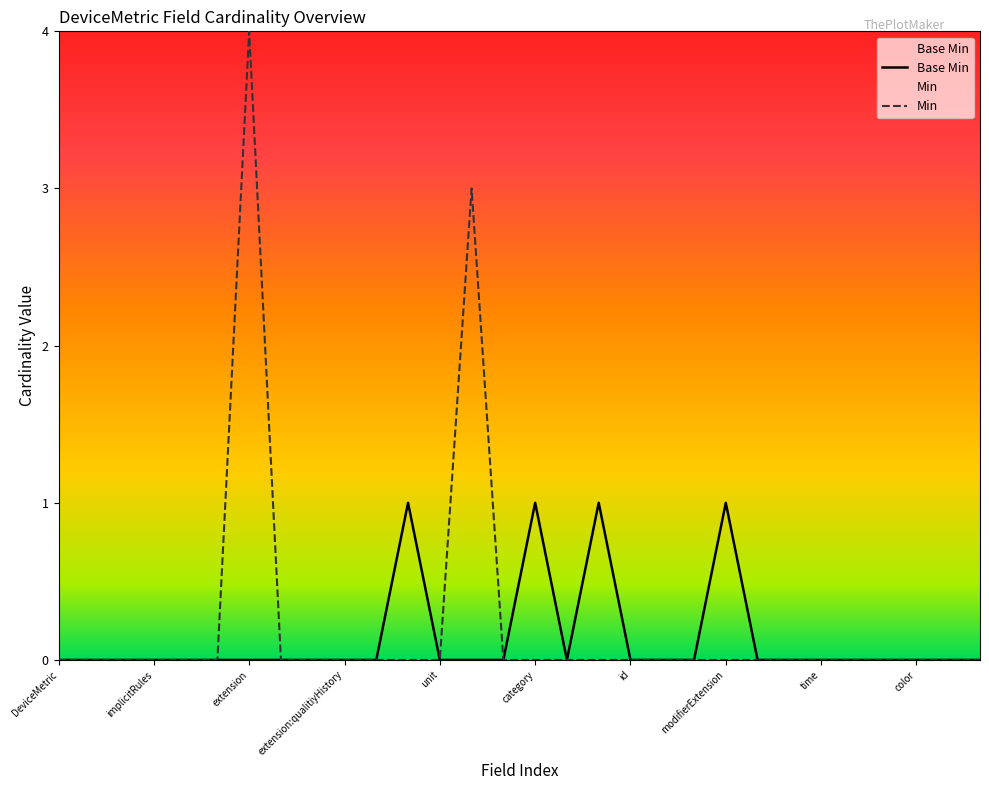

Does the chart have visible grid lines?

No